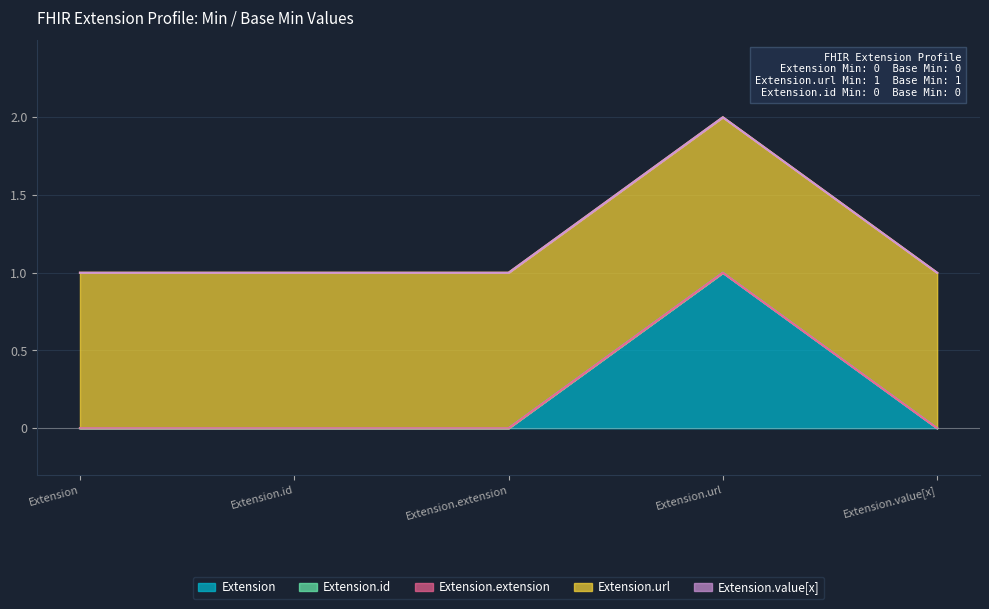

True or false: Extension.value[x] and Extension intersect in this chart.

False